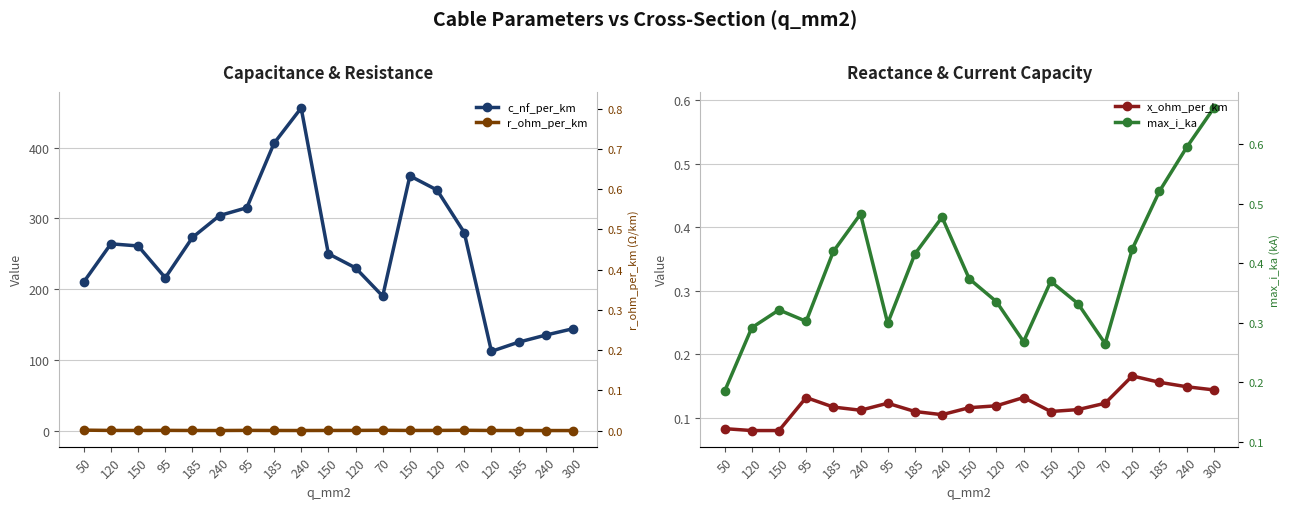

Is the value of c_nf_per_km at 150 greater than the value of x_ohm_per_km at 150?

Yes